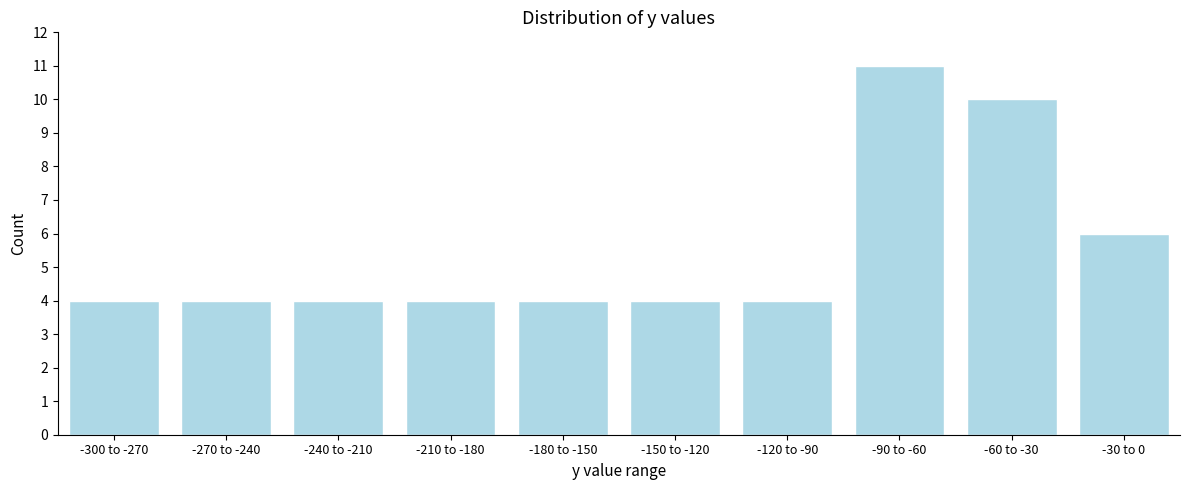

Reading left to right, extract all data points from this chart.

-300 to -270=4	-270 to -240=4	-240 to -210=4	-210 to -180=4	-180 to -150=4	-150 to -120=4	-120 to -90=4	-90 to -60=11	-60 to -30=10	-30 to 0=6